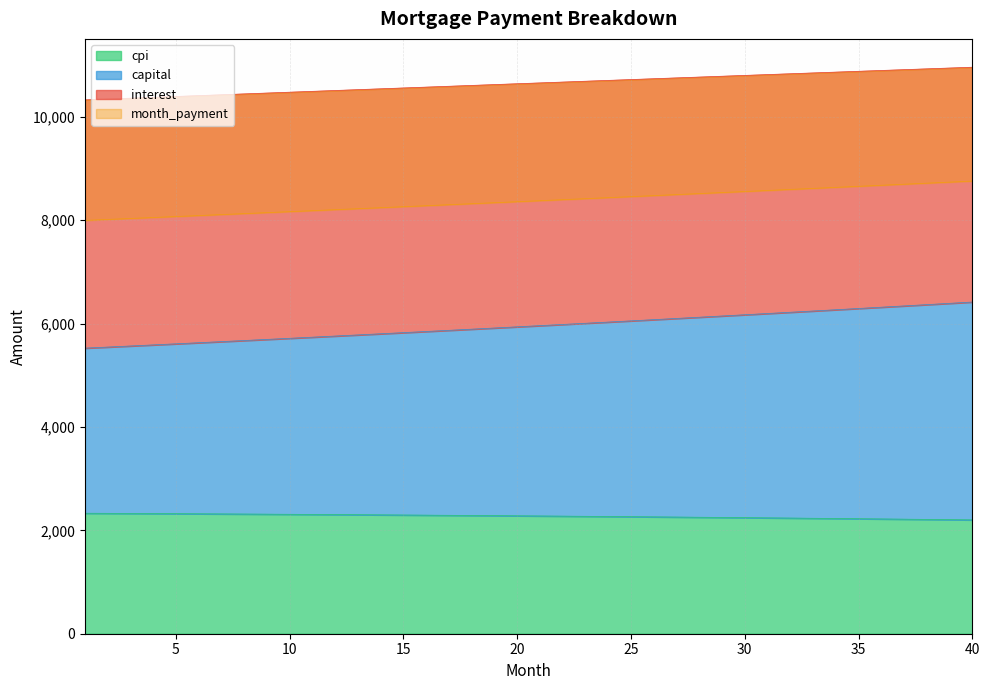

Between 31 and 35, which series saw the biggest shift?

capital